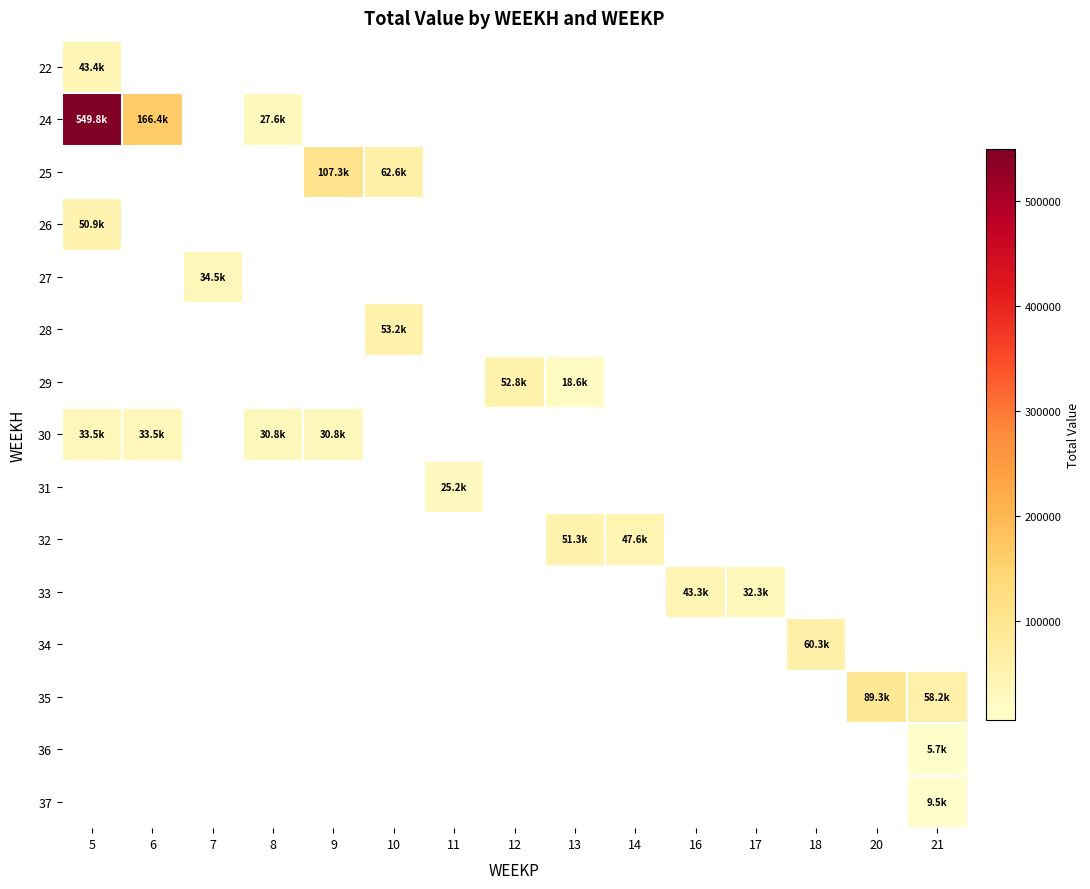

How many positive values does the 28 series have?

1